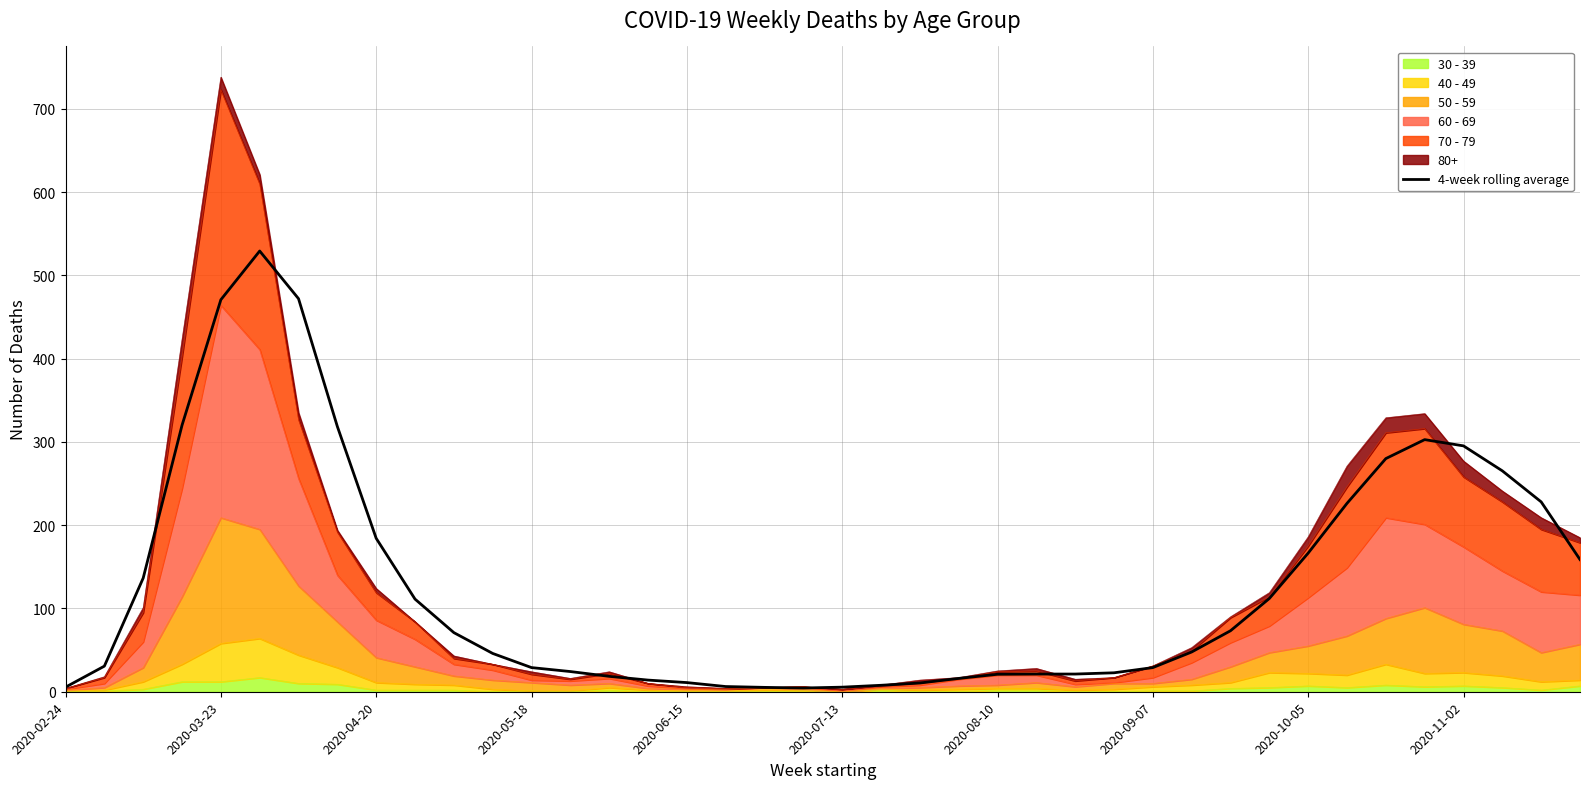

True or false: the data shows 228.0 at 38.

True